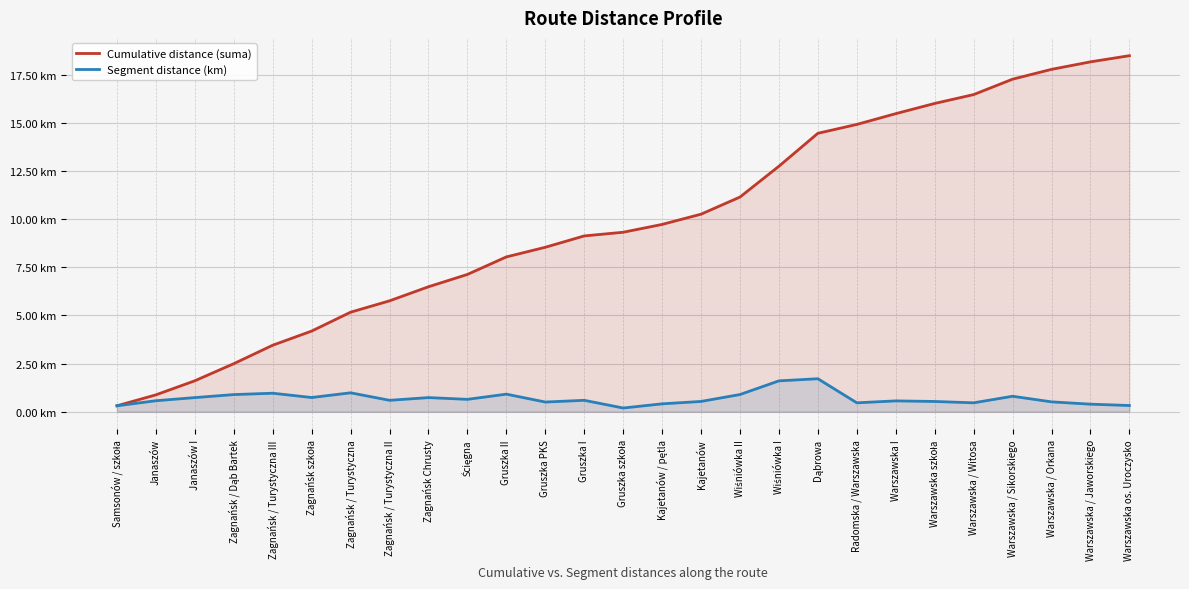

What is the total value across all series at Wiśniówka II?

12.0